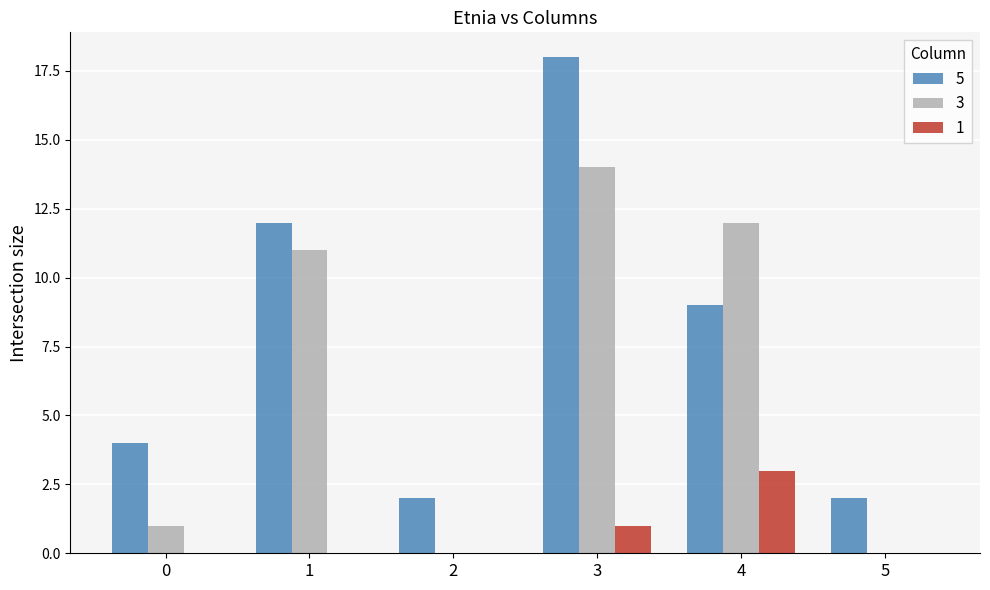

Reading left to right, what are all the values shown in this chart?

5: 4	12	2	18	9	2
3: 1	11	0	14	12	0
1: 0	0	0	1	3	0